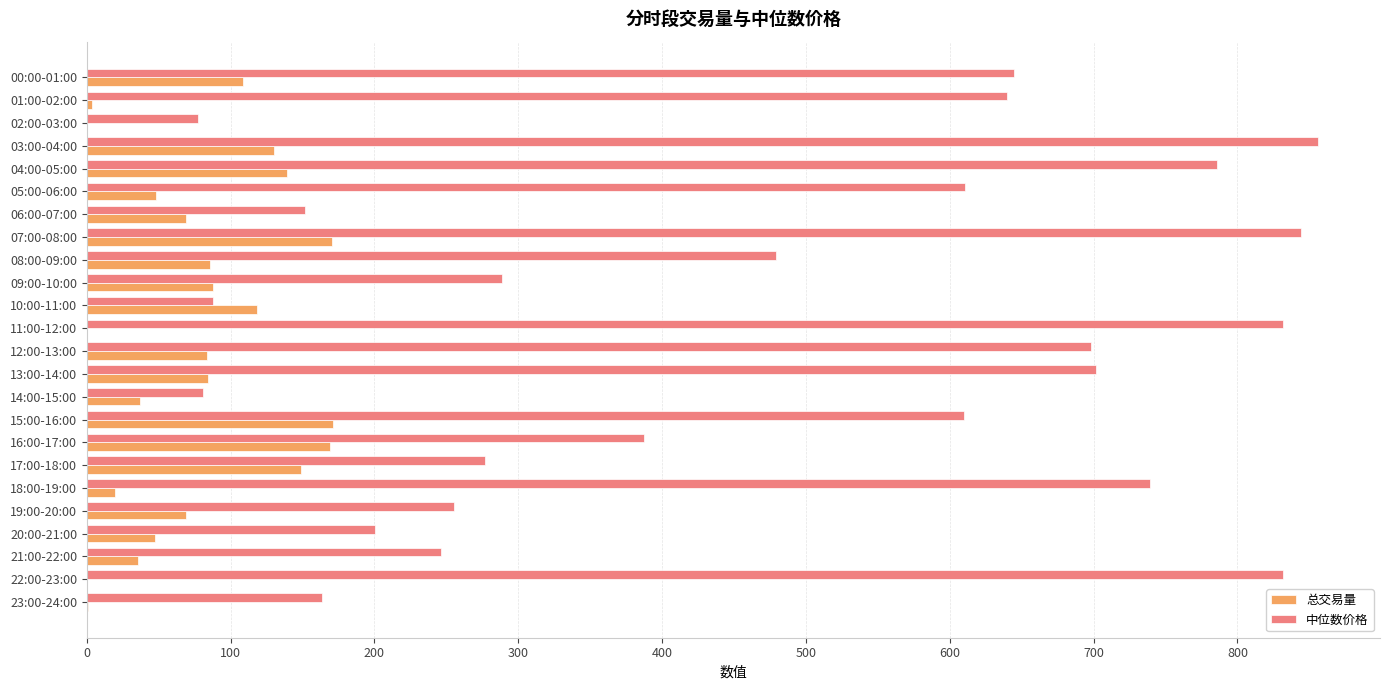

Between 12:00-13:00 and 21:00-22:00, which series saw the biggest shift?

中位数价格